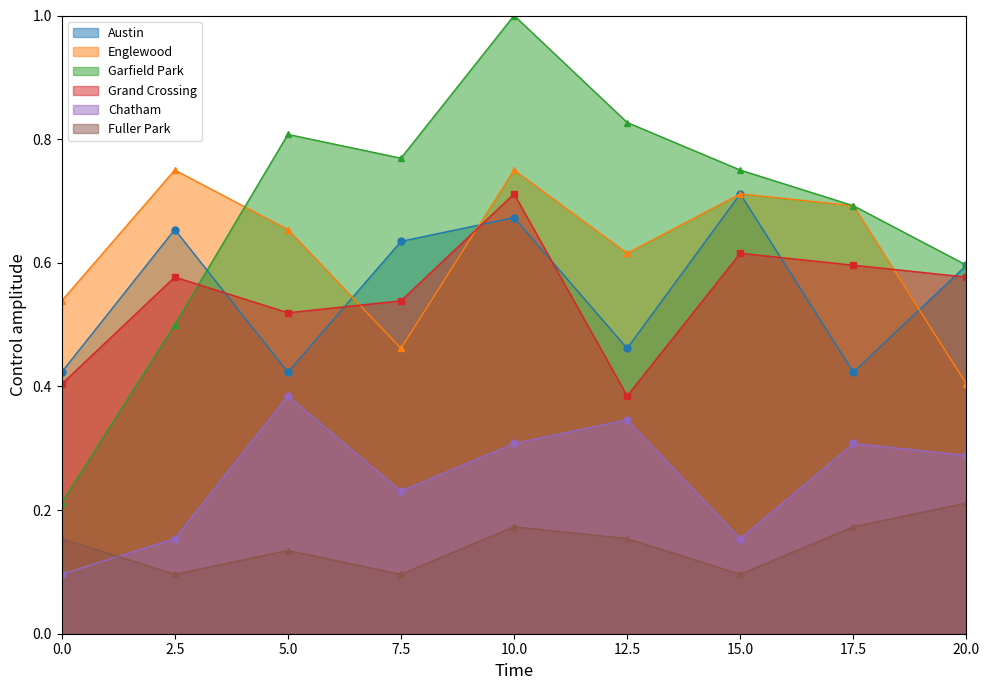

True or false: Chatham has a value of 0.2 at 12.5.

False